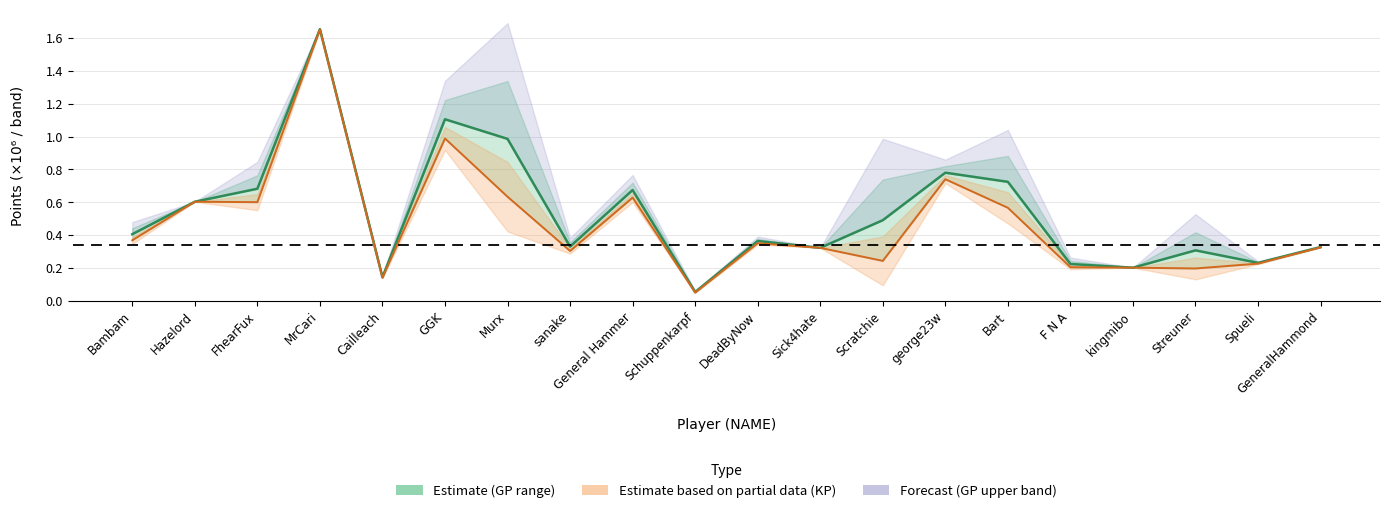

True or false: the data has more than 0 interior local peaks.

True